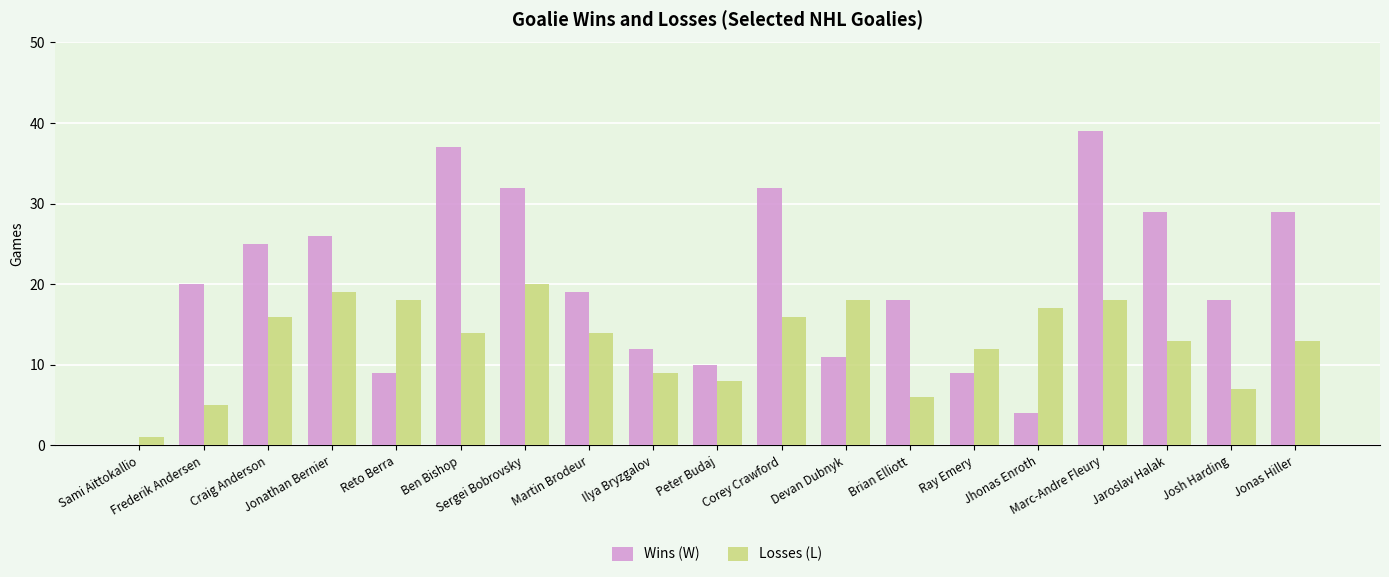

What is the maximum value for Wins (W)?

39